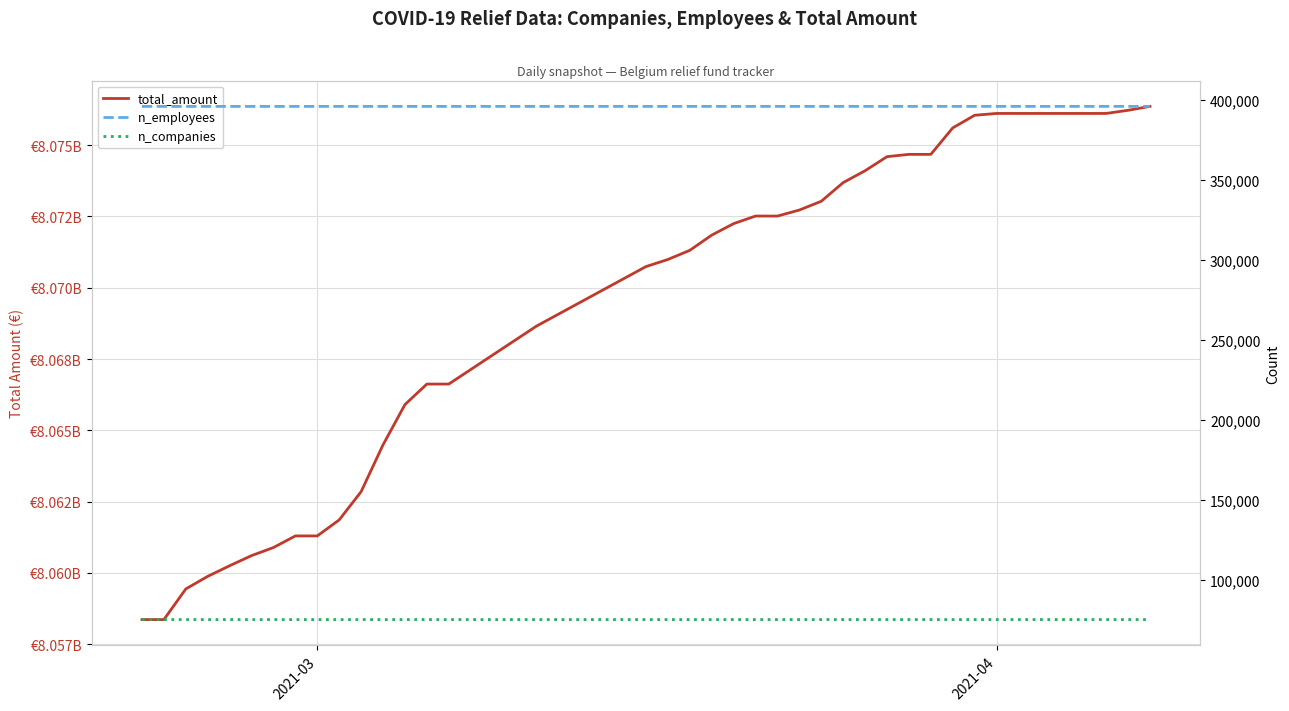

True or false: total_amount and n_companies cross at least once.

False